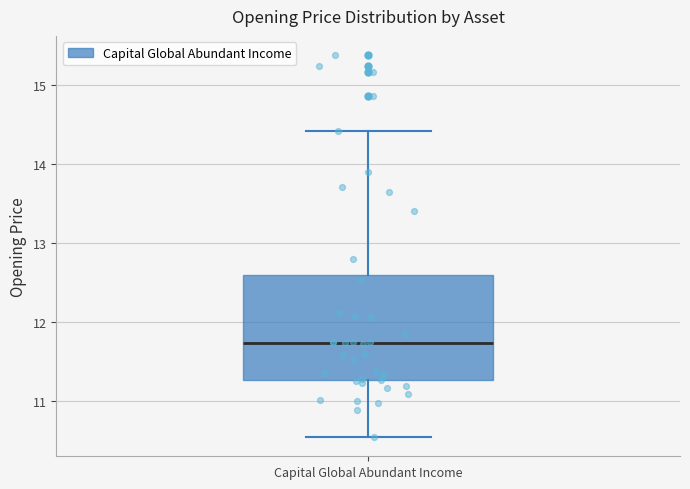

Where does the lower whisker of the box for Capital Global Abundant Income end on the y-axis? The values are not printed on the chart, so give them approximately, as read against the axis.

10.5